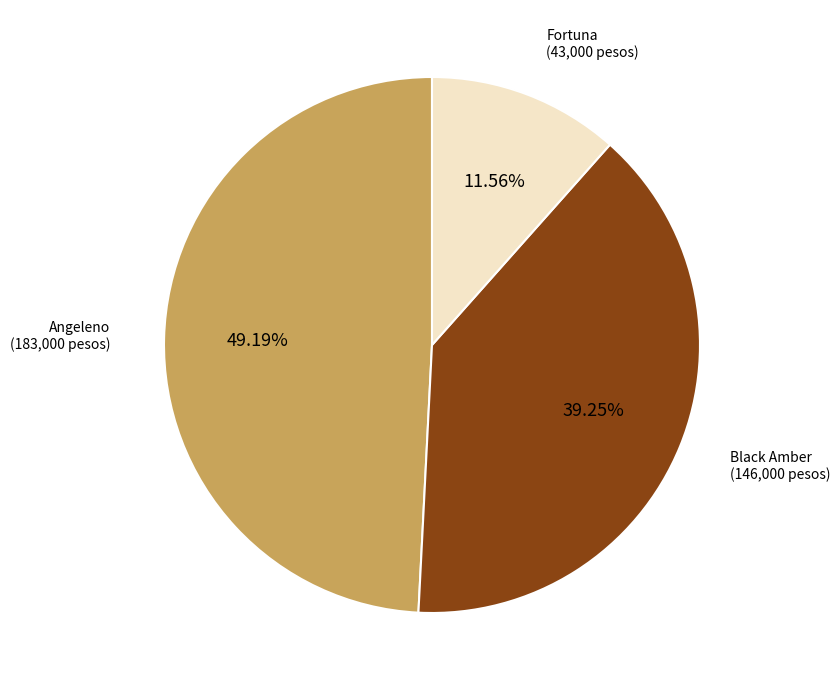

Does any single category account for the majority?

No